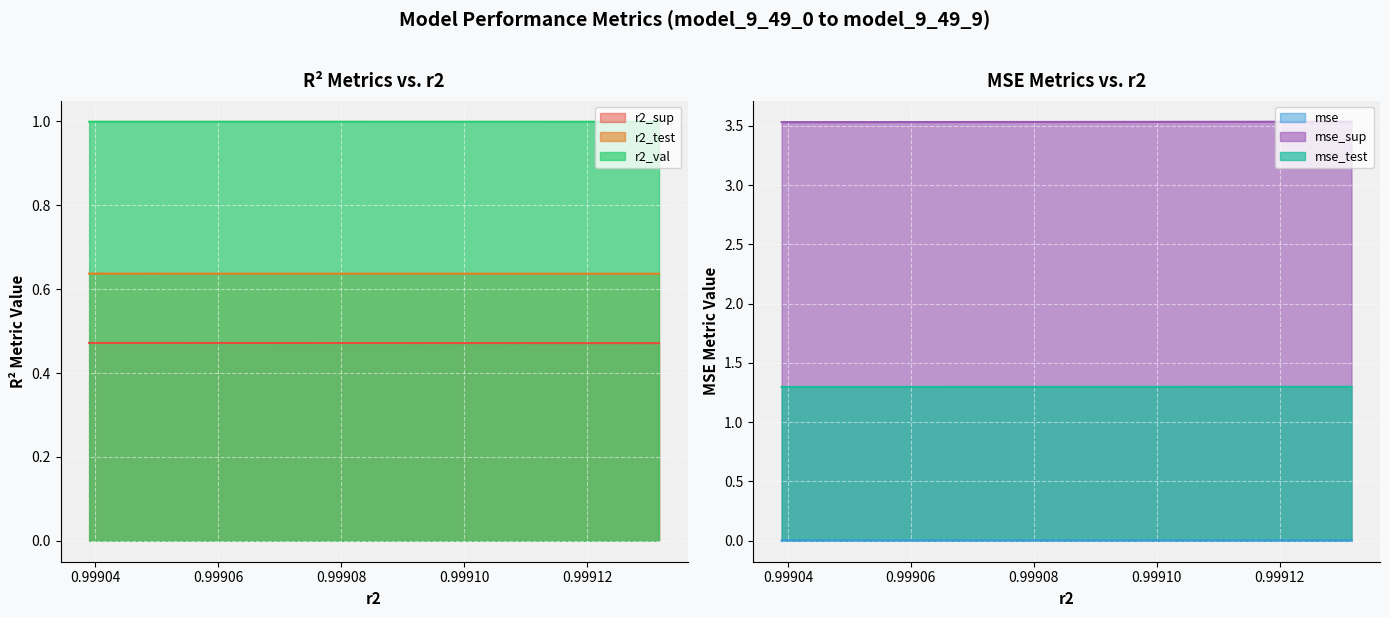

Where is r2_sup nearest to the value 0?

model_9_49_9